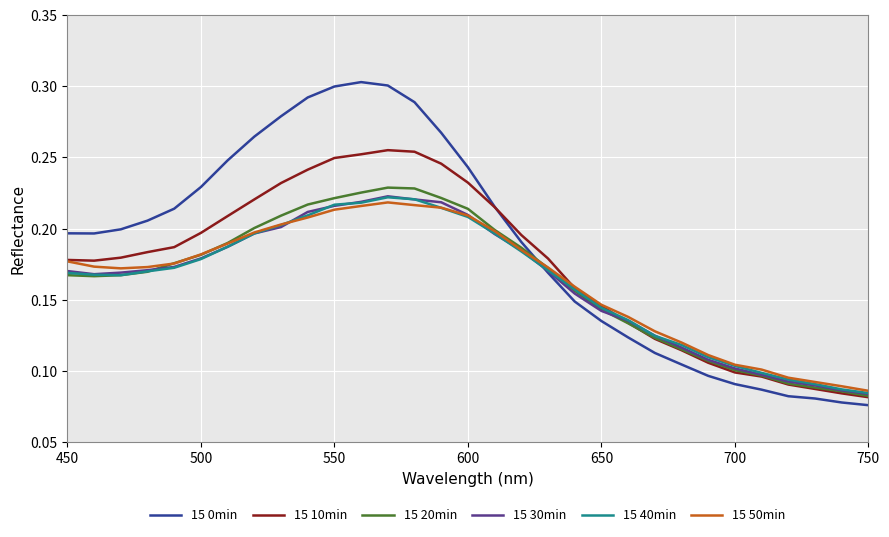

Which series has the largest total across all categories?

15 0min